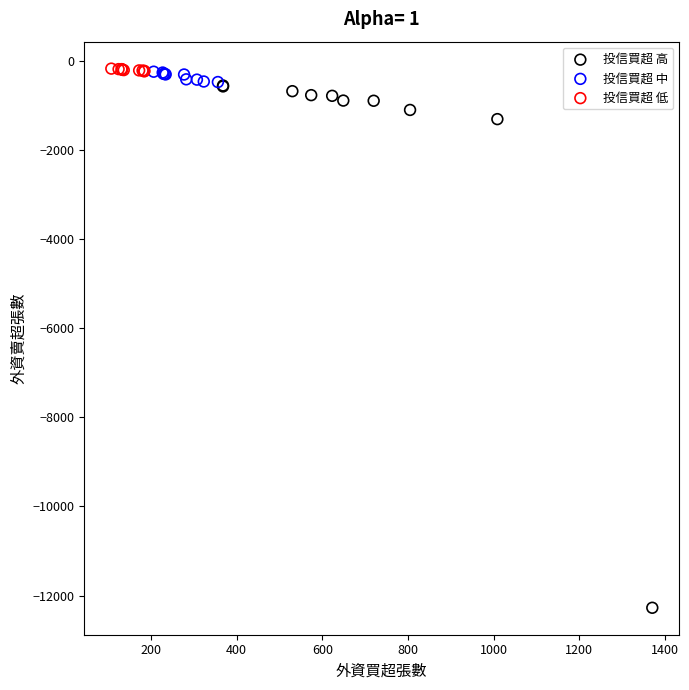

Which series contains the lowest Y value?

投信買超 高